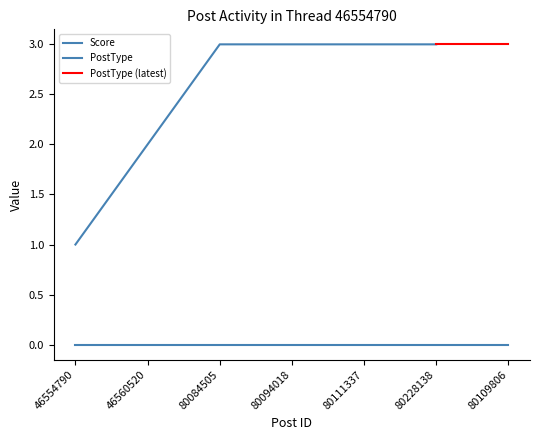

List the labels in order of PostType value, largest first.

80084505, 80094018, 80111337, 80228138, 80109806, 46560520, 46554790